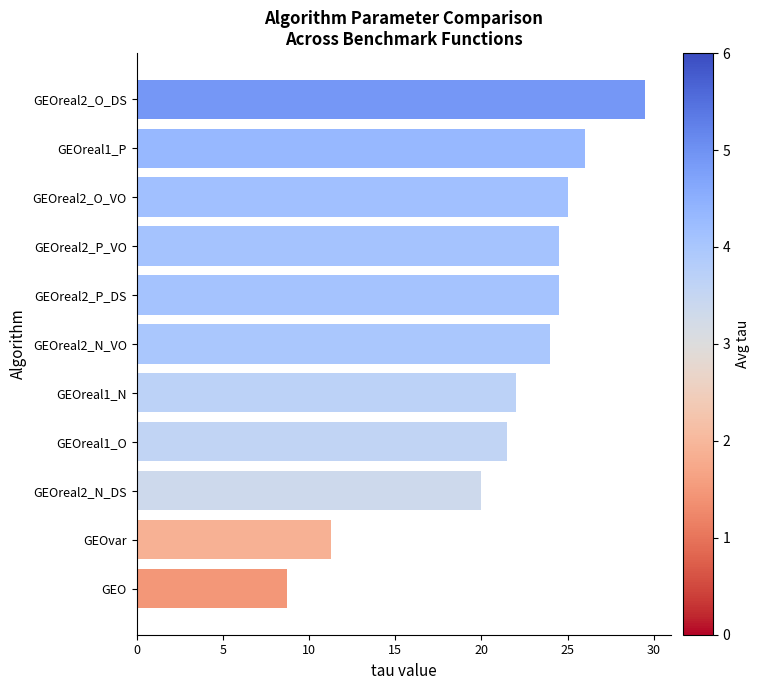

What is the sum of all values?

237.0